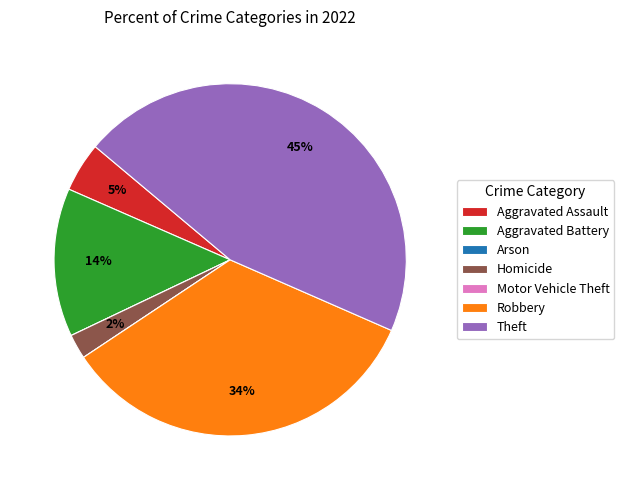

What is the largest slice in the pie chart?

Theft